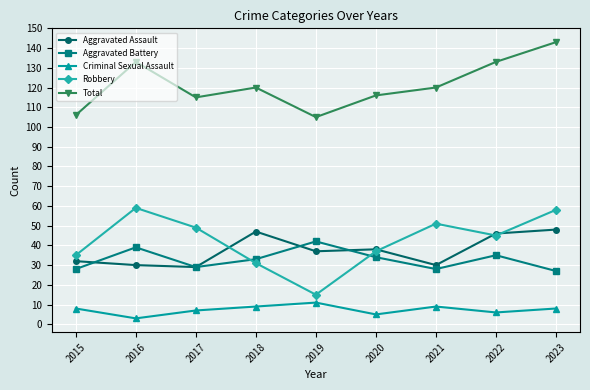

What is the maximum value shown in the chart?

143